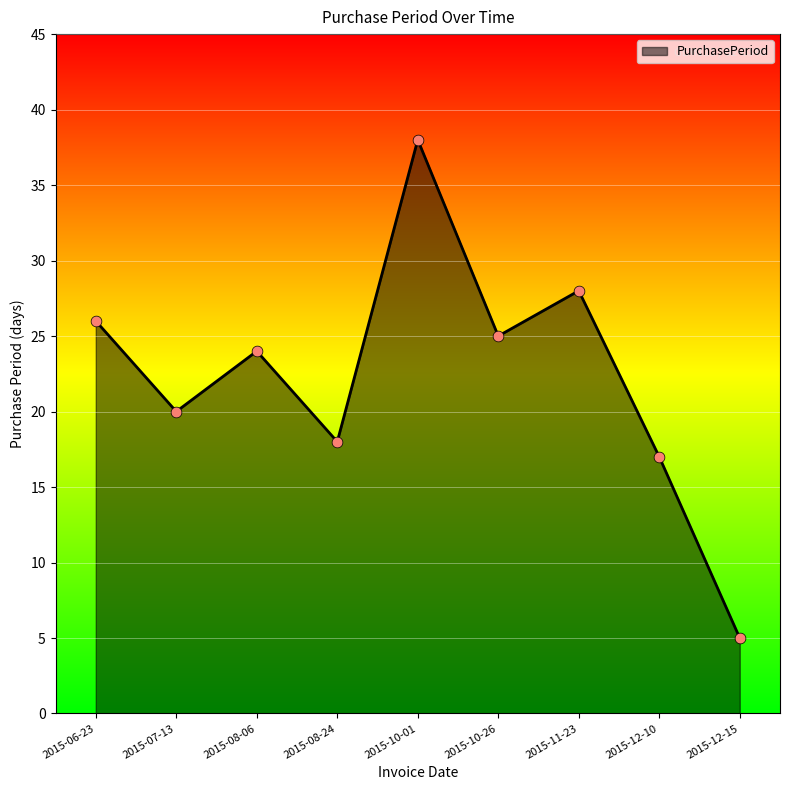

What is the change in value from 2015-11-23 to 2015-12-10?

-11